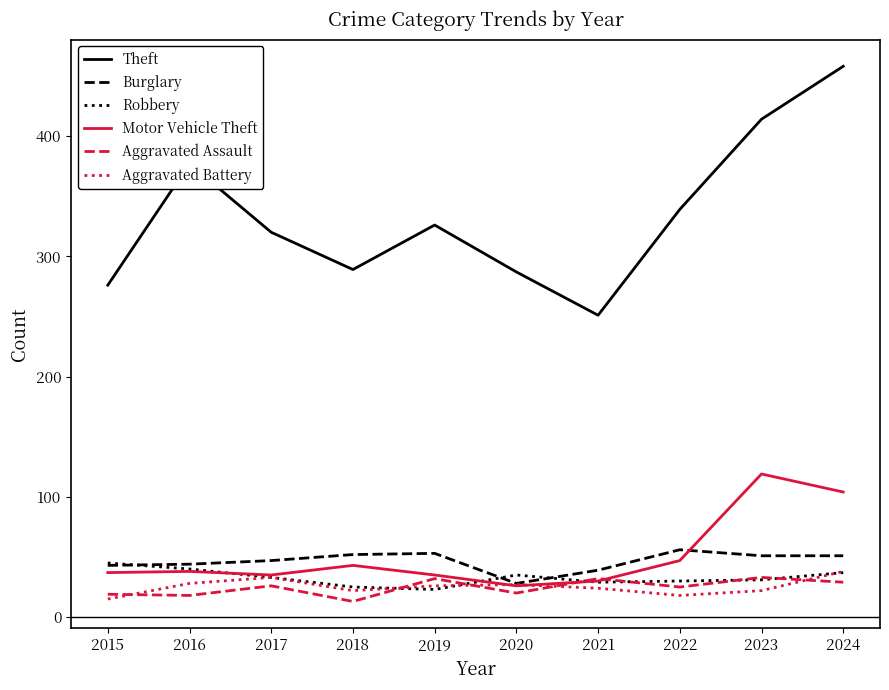

What is the spread (max minus min) of values at 2016?

359